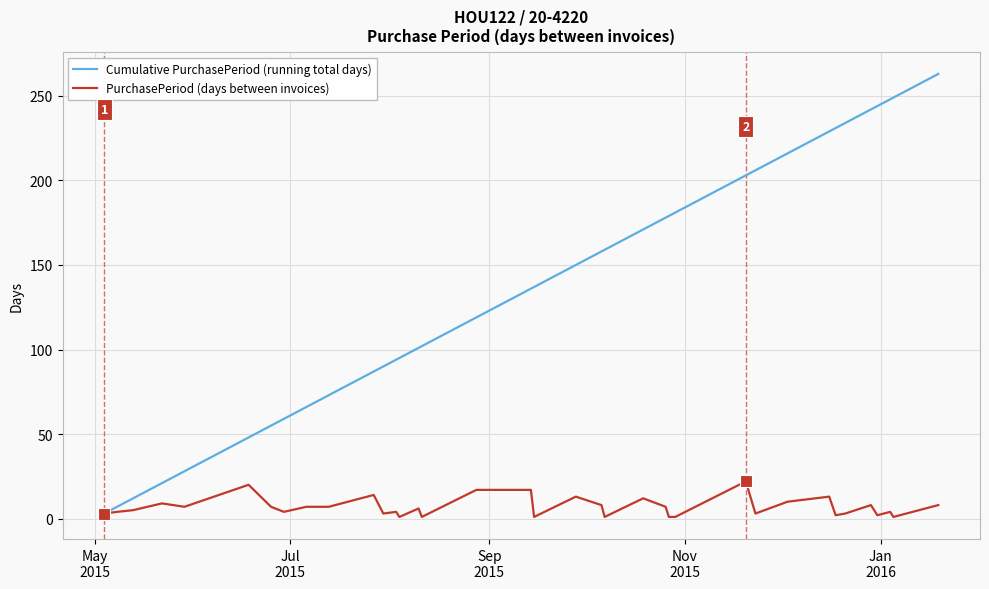

What is the maximum value shown in the chart?

263